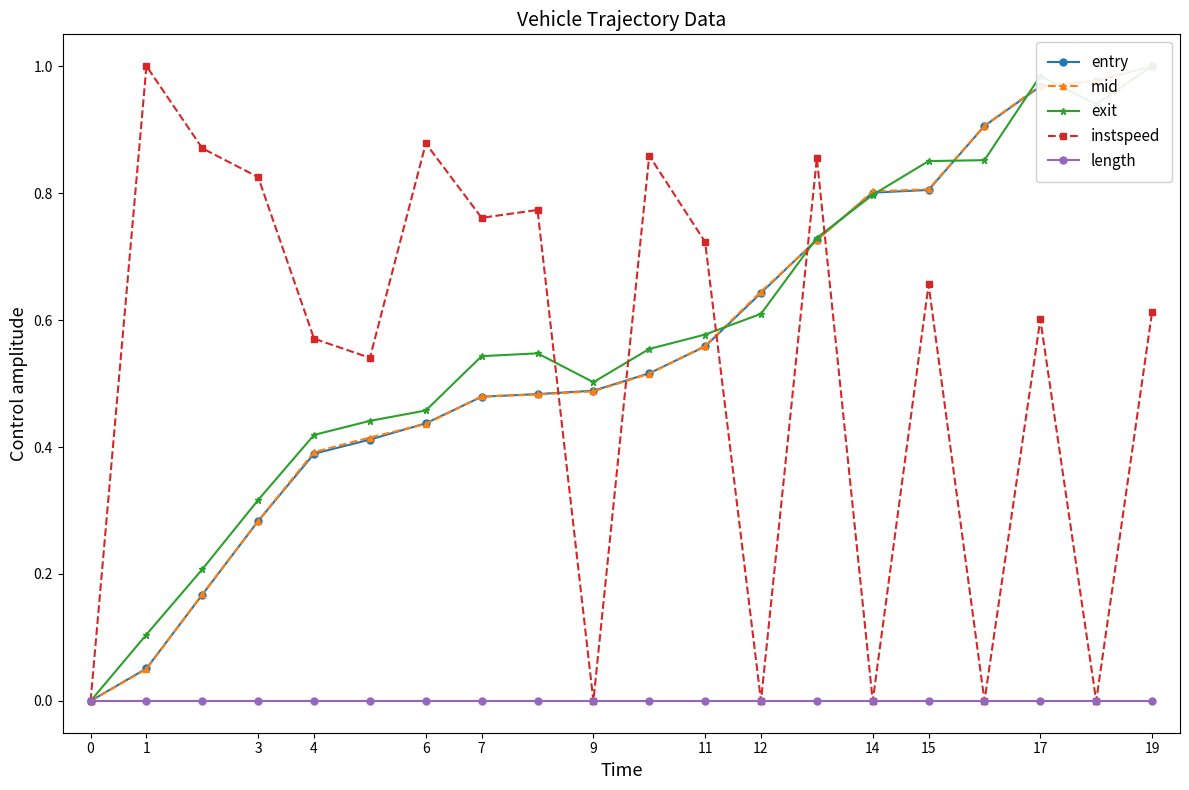

How many categories are shown in the chart?

20